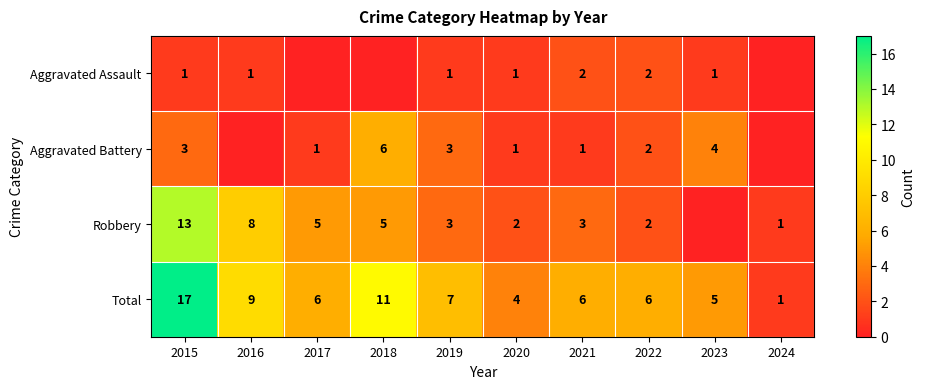

Between 2019 and 2020, which series saw the biggest shift?

Total